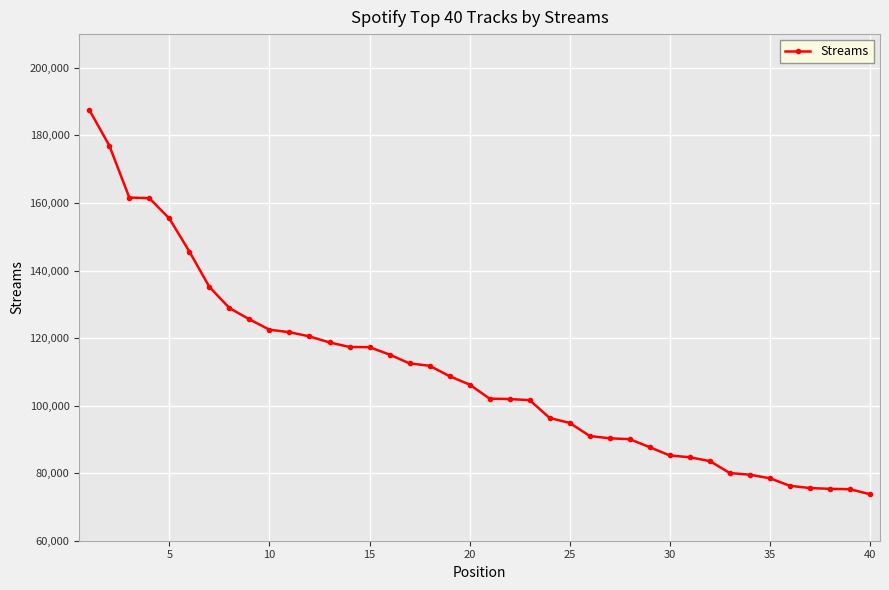

What is the minimum value shown in the chart?

73769